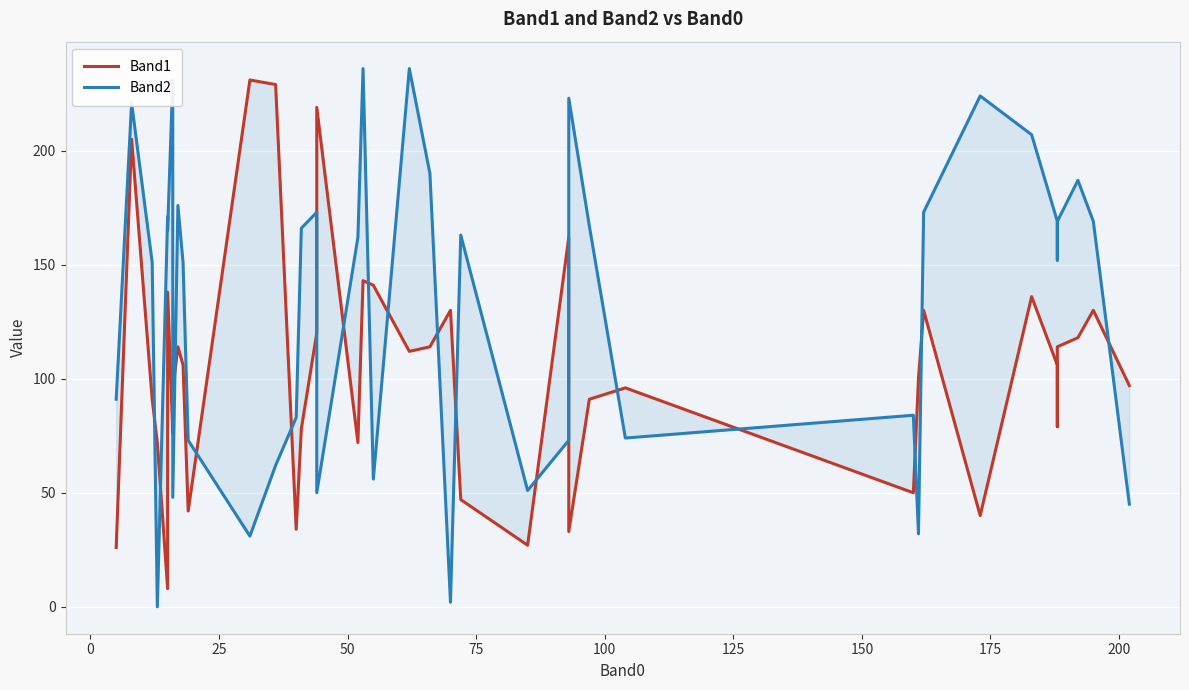

After their last crossing, which series has the higher values: Band1 or Band2?

Band1